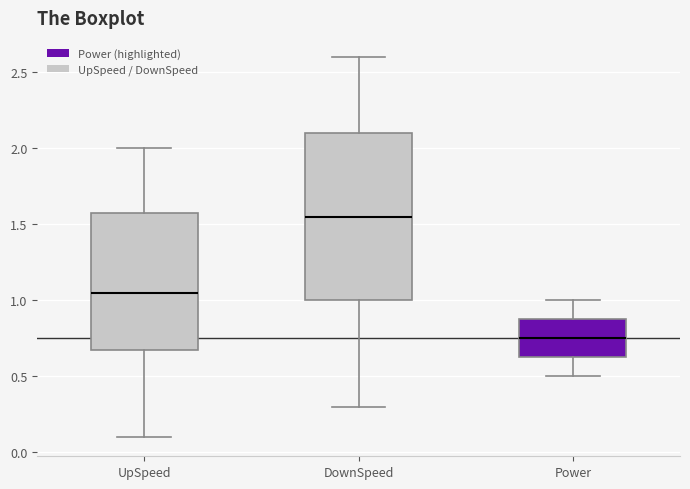

Reading left to right, transcribe this box plot: for each box, give where its median line is, the range the box spans, and where its two whiskers end, as read against the y-axis. The values are not printed on the chart, so give them approximately, as read against the axis.

UpSpeed: median 1.05, box 0.70 to 1.60, whiskers 0.10 to 2.00
DownSpeed: median 1.55, box 1.00 to 2.10, whiskers 0.30 to 2.60
Power: median 0.75, box 0.65 to 0.90, whiskers 0.50 to 1.00